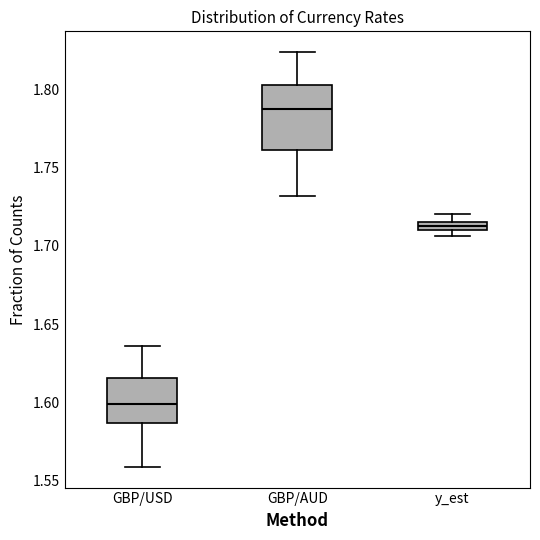

Which box's median line is the highest?

GBP/AUD